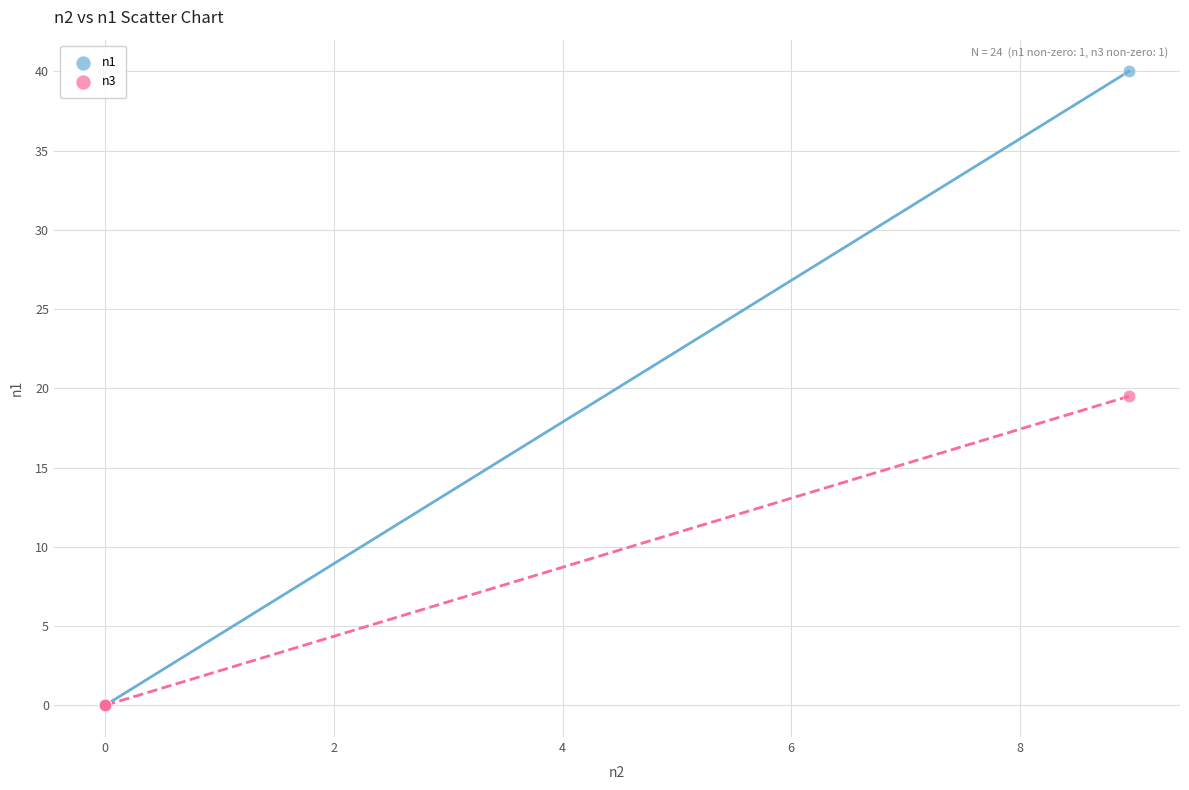

Across all series, what Y value is closest to 20?

19.5